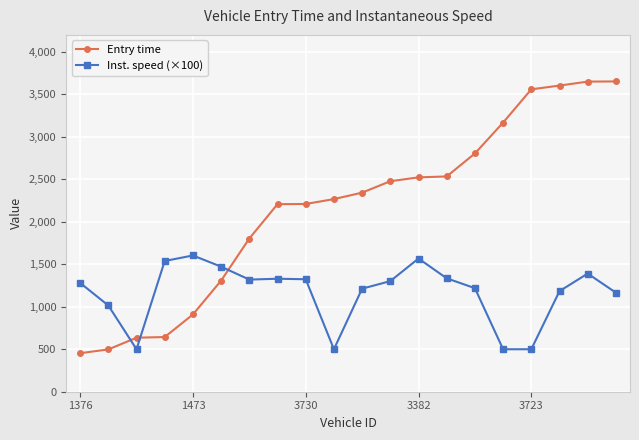

What is the lowest value of the Entry time series?

453.6